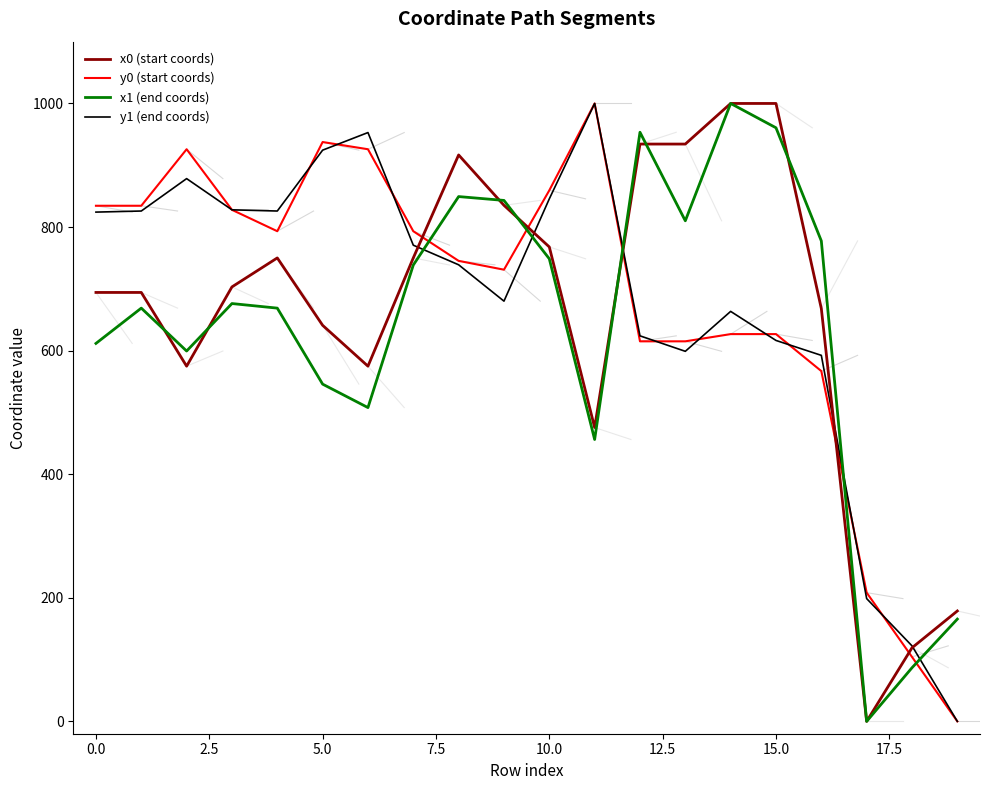

After their last crossing, which series has the higher values: y0 (start coords) or x0 (start coords)?

x0 (start coords)